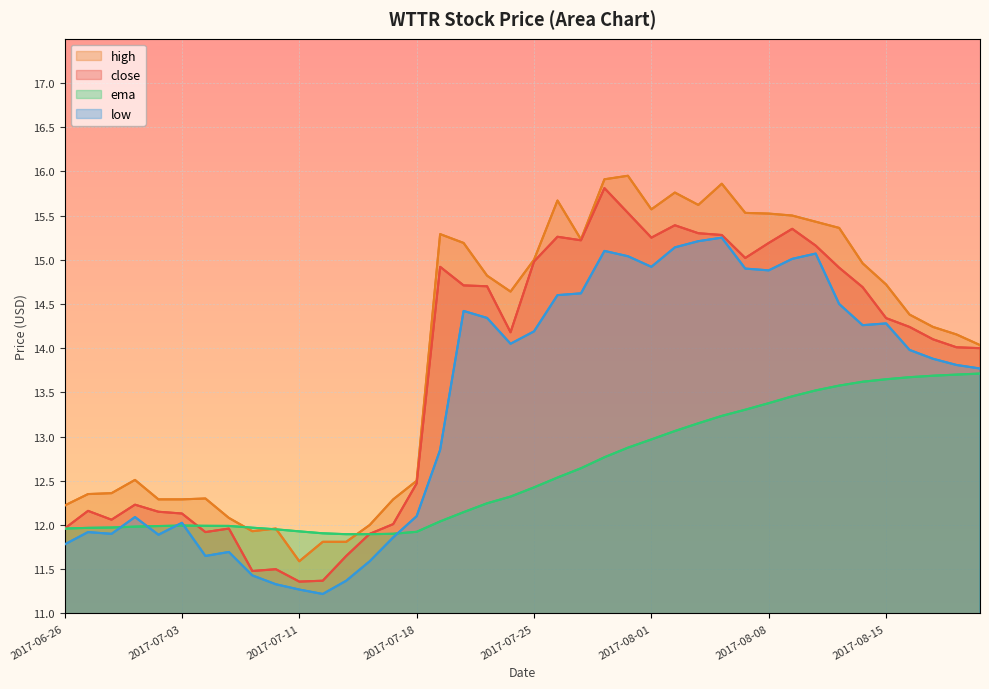

What is the difference between the maximum and second lowest values in the high series?

4.1